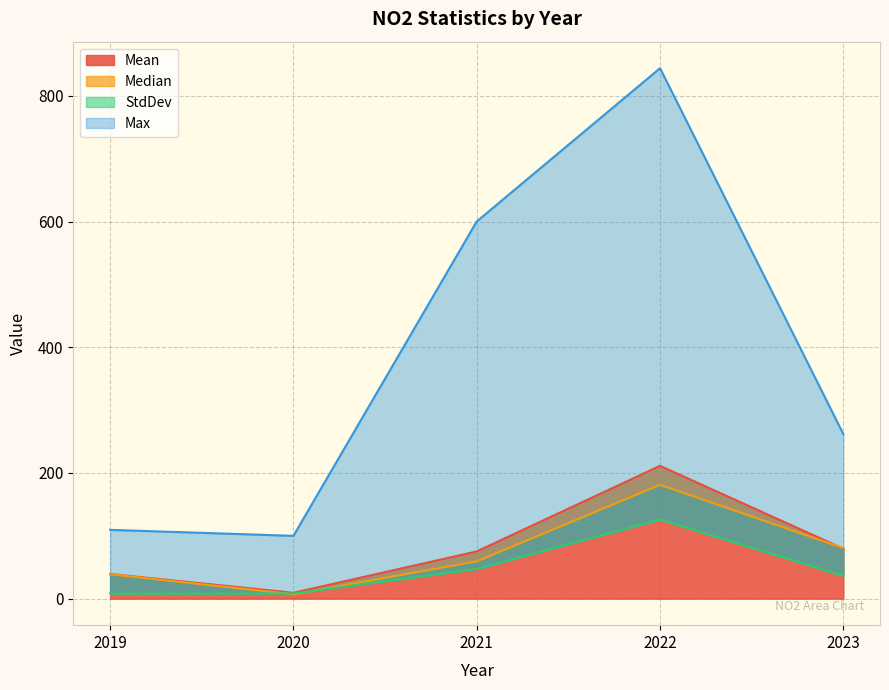

What is the value of the Median point at the 4th from the left?

181.1